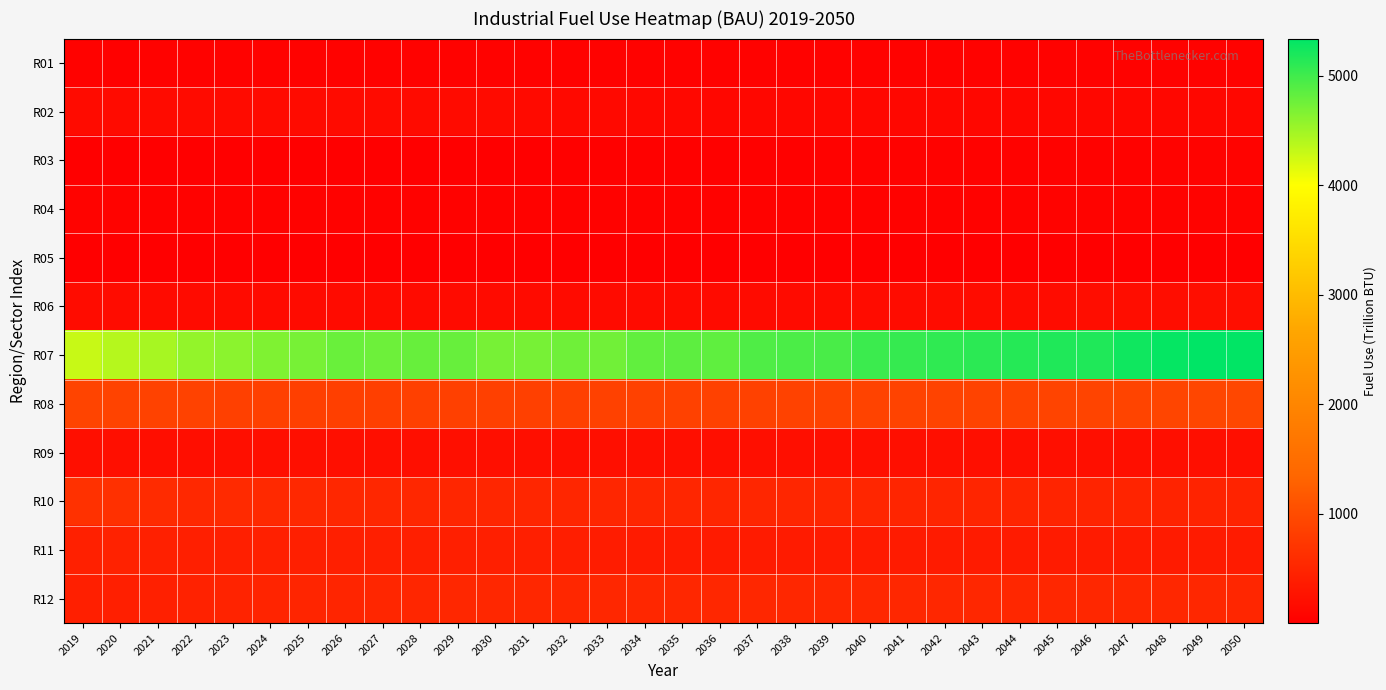

At which category is the sum across all series the highest?

2049